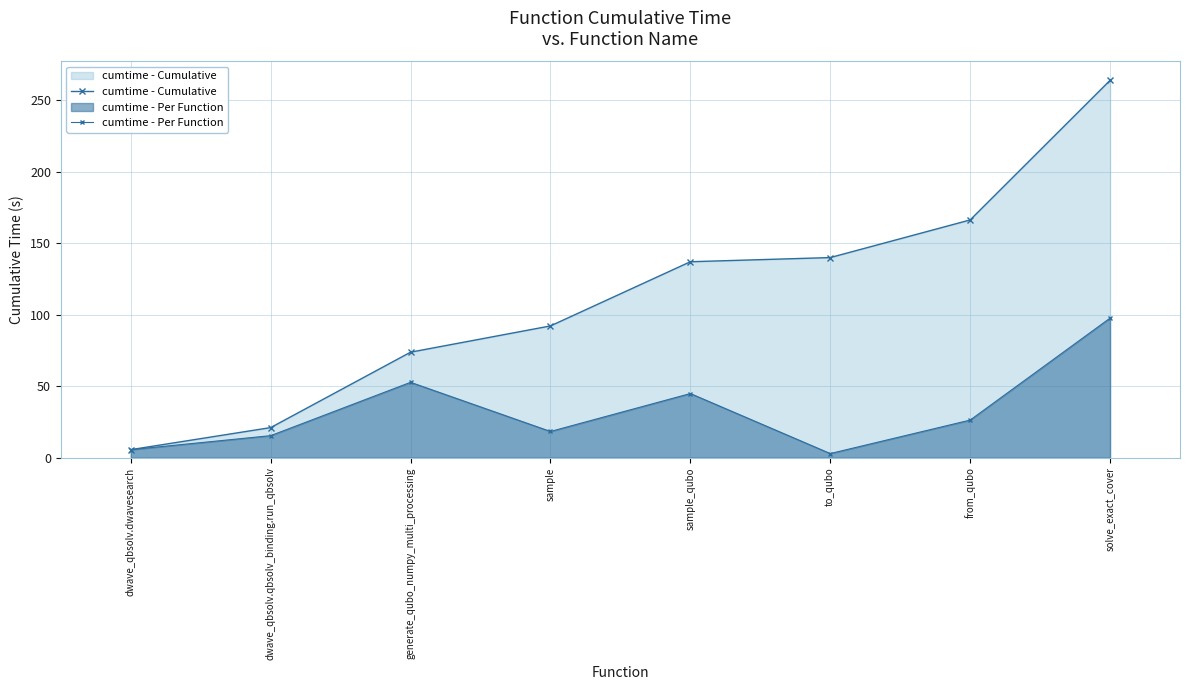

Rank the series by their maximum value, from lowest to highest.

cumtime - Per Function, cumtime - Cumulative